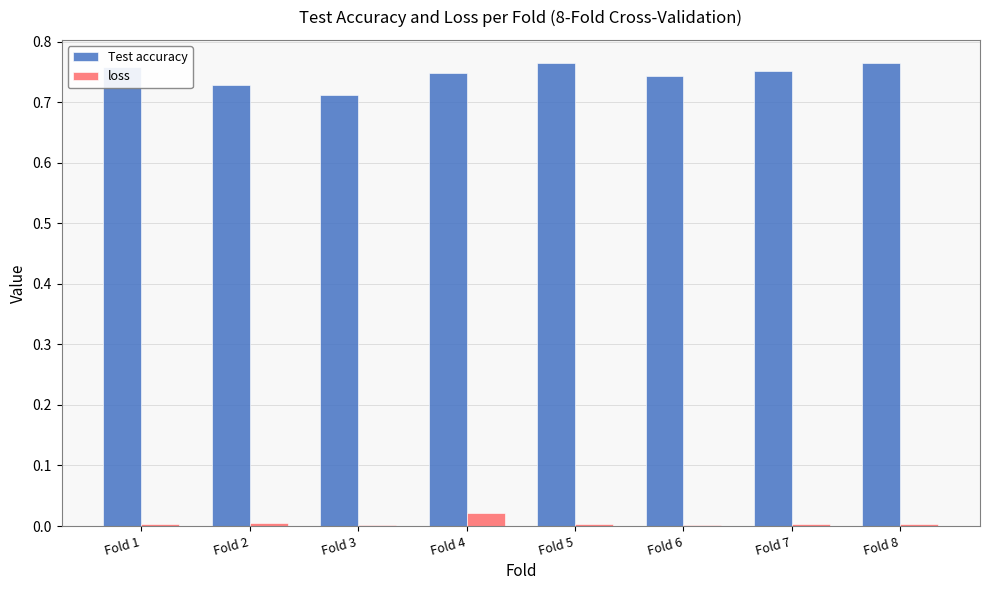

How many groups of bars are there?

8